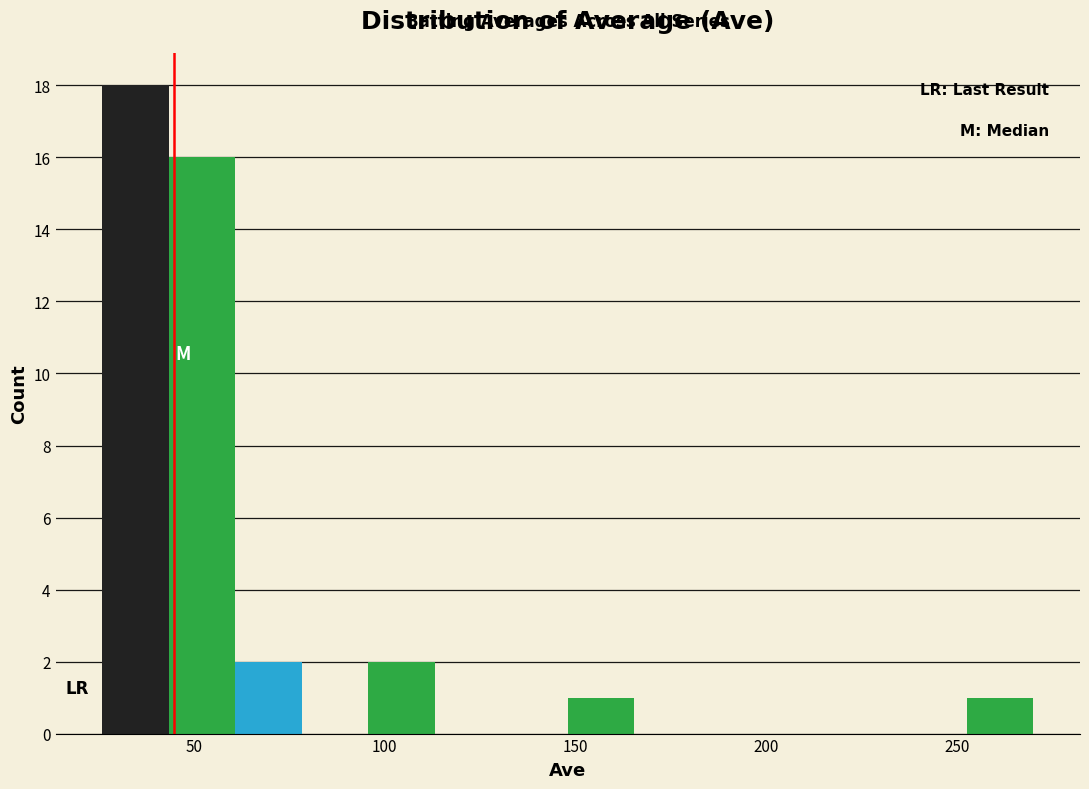

Read against the x-axis, roughly where is the centre of the tallest bar?

35